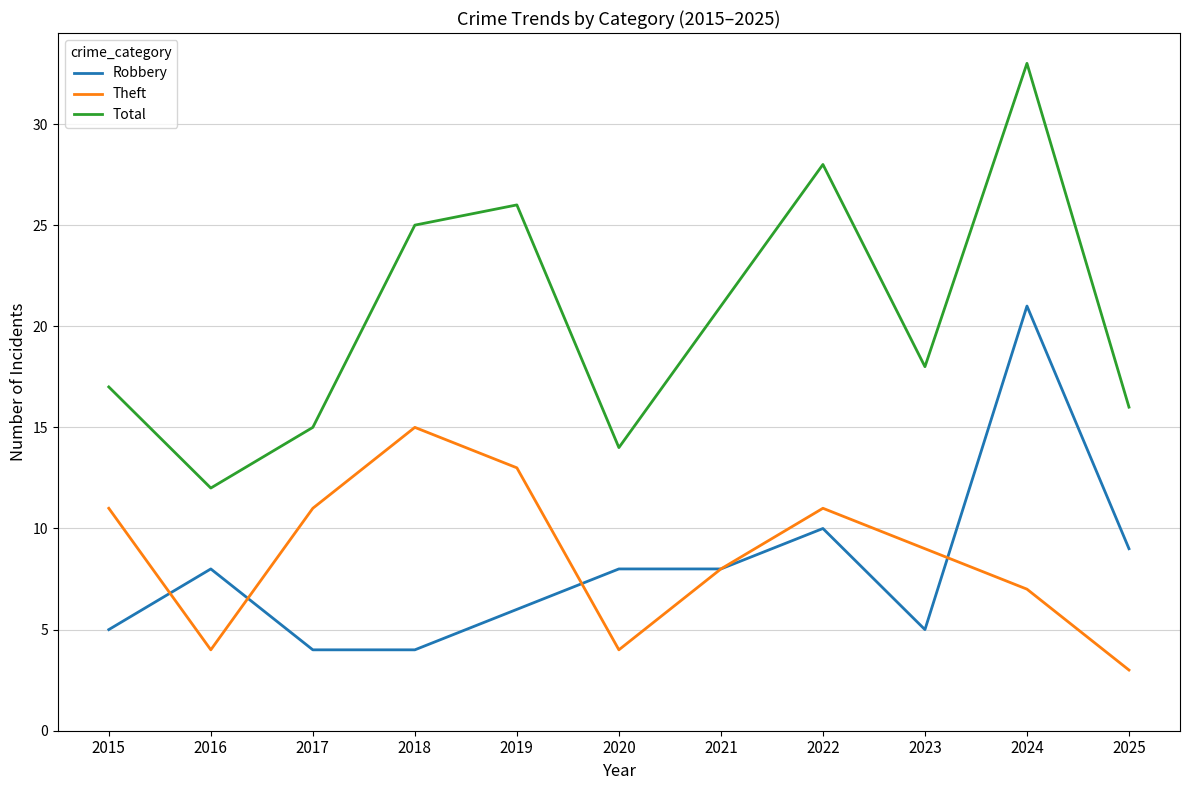

What is the difference between the Total values at 2023 and 2016?

6